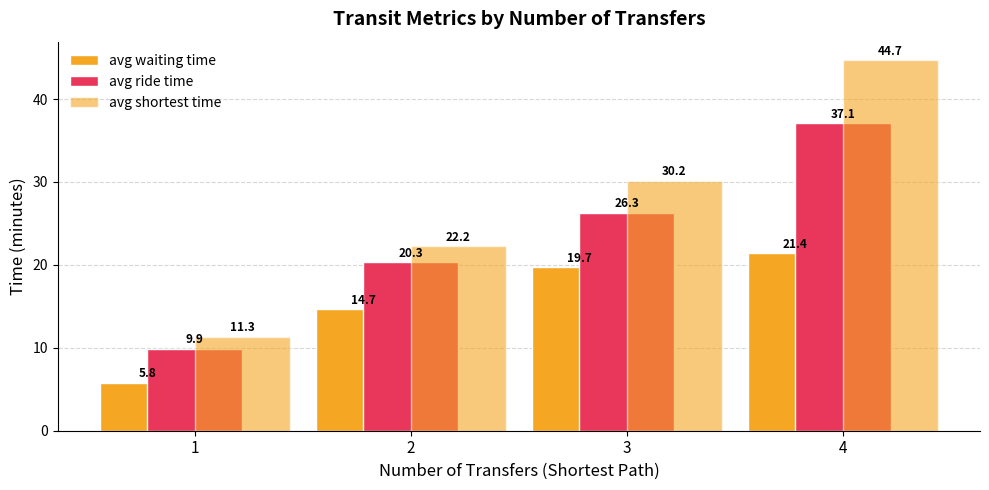

Rank the categories by avg shortest time value from lowest to highest.

1, 2, 3, 4